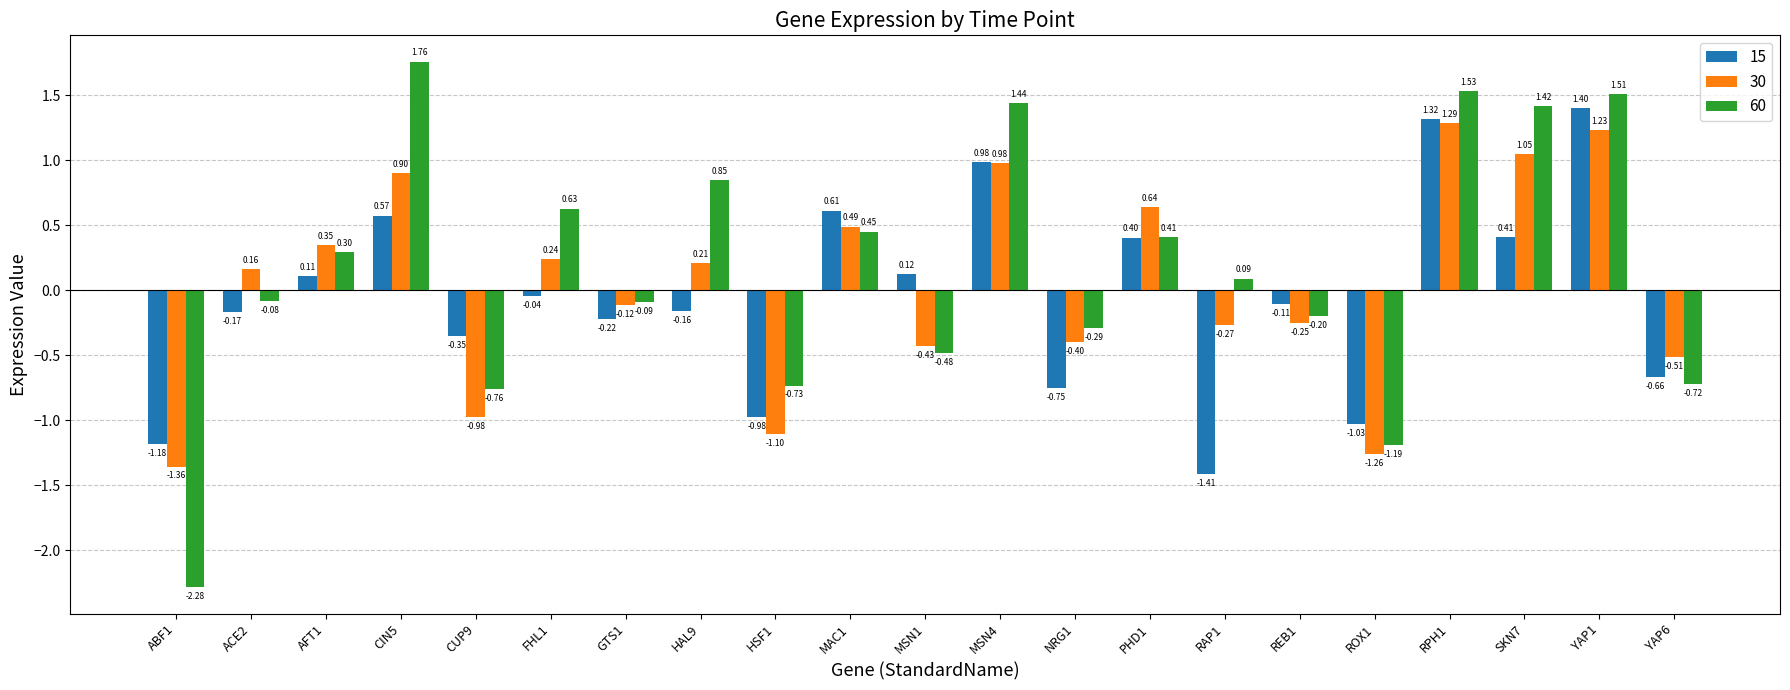

Rank the series at NRG1 from lowest to highest value.

15, 30, 60